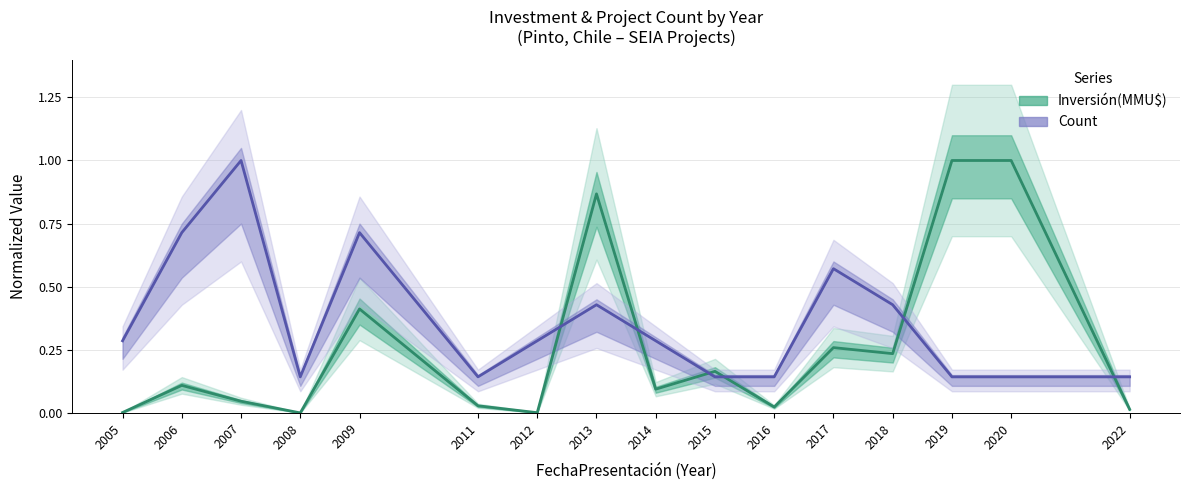

Reading left to right, extract all data points from this chart.

Inversión(MMU$) (line): 2005=0.0	2006=0.1	2007=0.0	2008=0.0	2009=0.4	2011=0.0	2012=0.0	2013=0.9	2014=0.1	2015=0.2	2016=0.0	2017=0.3	2018=0.2	2019=1.0	2020=1.0	2022=0.0
Count (line): 2005=0.3	2006=0.7	2007=1.0	2008=0.1	2009=0.7	2011=0.1	2012=0.3	2013=0.4	2014=0.3	2015=0.1	2016=0.1	2017=0.6	2018=0.4	2019=0.1	2020=0.1	2022=0.1